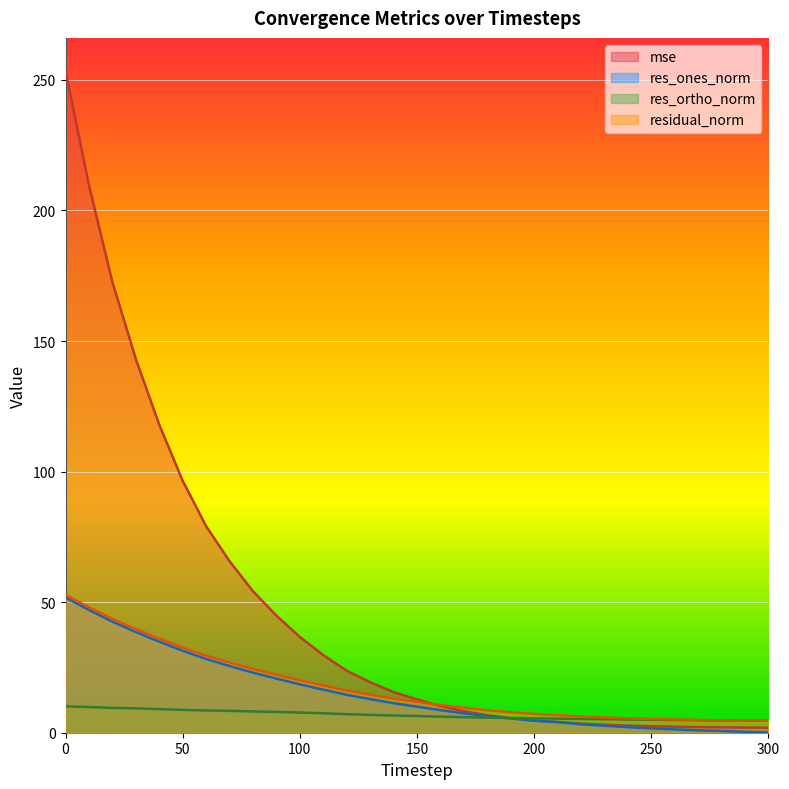

Reading left to right, list all the values displayed in this chart.

mse: 253.4	209.7	172.6	143.1	118.0	96.5	79.1	65.7	54.2	44.8	36.7	29.7	23.7	19.3	15.6	12.8	10.2	8.3	6.7	5.6	4.7	4.1	3.5	3.1	2.7	2.5	2.3	2.2	2.1	2.0	1.9
res_ones_norm: 51.8	47.0	42.5	38.6	34.9	31.4	28.2	25.5	23.0	20.7	18.5	16.5	14.5	12.9	11.3	10.0	8.6	7.4	6.3	5.4	4.6	4.1	3.2	2.7	2.1	1.7	1.3	0.9	0.7	0.3	0.1
res_ortho_norm: 10.1	9.8	9.5	9.3	9.0	8.7	8.5	8.4	8.2	8.0	7.7	7.4	7.1	6.8	6.6	6.4	6.1	6.0	5.8	5.6	5.5	5.4	5.3	5.2	5.1	5.0	4.9	4.8	4.7	4.6	4.6
residual_norm: 52.8	48.0	43.6	39.7	36.0	32.6	29.5	26.9	24.4	22.2	20.1	18.1	16.2	14.6	13.1	11.8	10.6	9.5	8.6	7.8	7.2	6.7	6.2	5.8	5.5	5.2	5.0	4.9	4.8	4.7	4.6